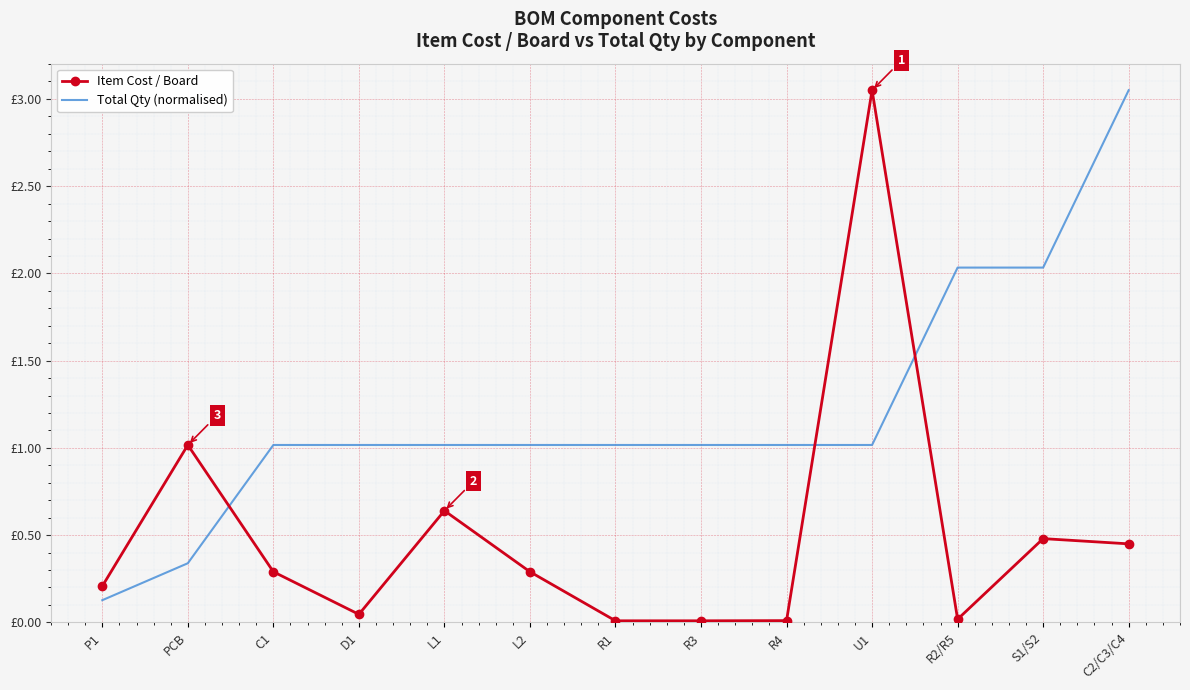

Which series ends up on top after the final intersection of Total Qty (normalised) and Item Cost / Board?

Total Qty (normalised)